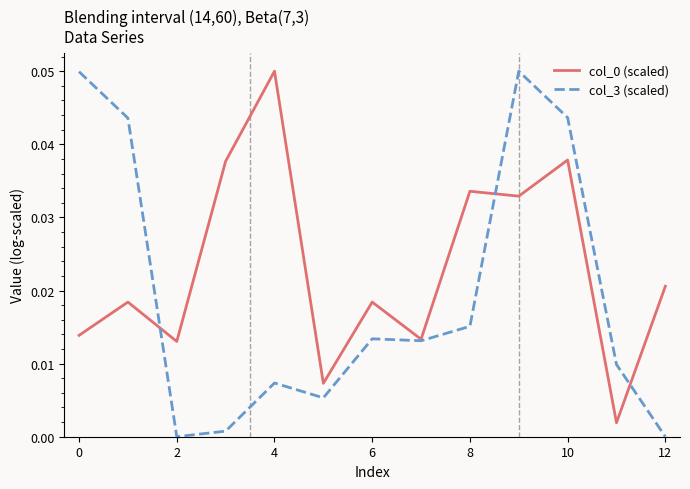

Which series ends up on top after the final intersection of col_3 (scaled) and col_0 (scaled)?

col_0 (scaled)